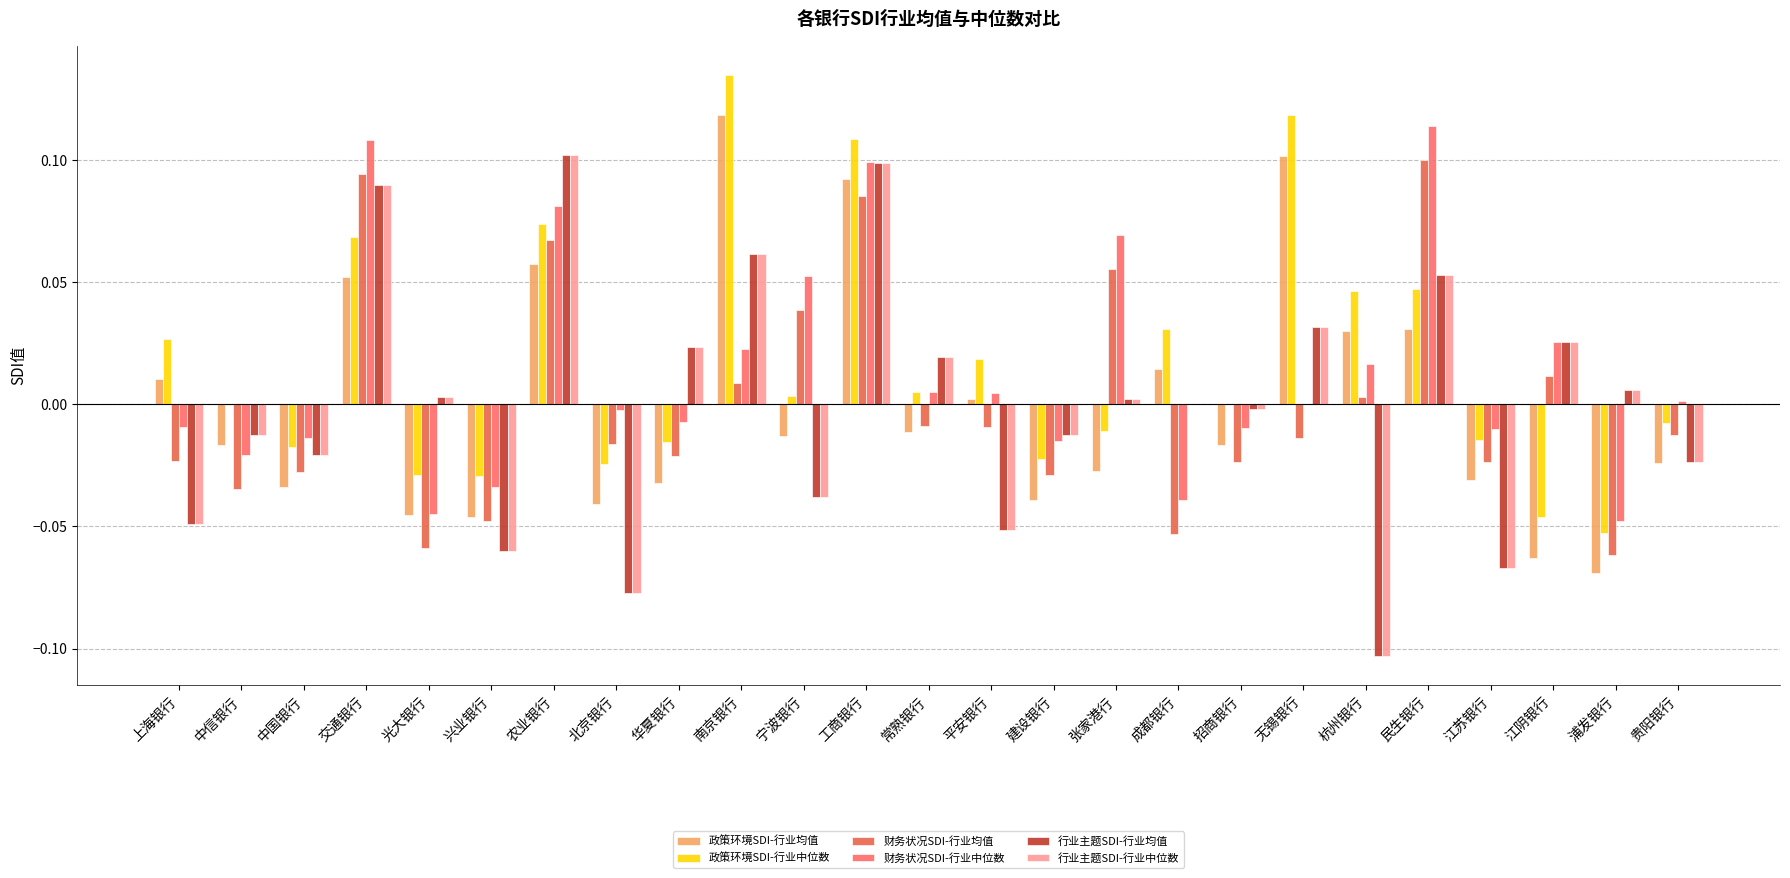

Is the value of 政策环境SDI-行业中位数 at 无锡银行 greater than the value of 行业主题SDI-行业均值 at 华夏银行?

Yes